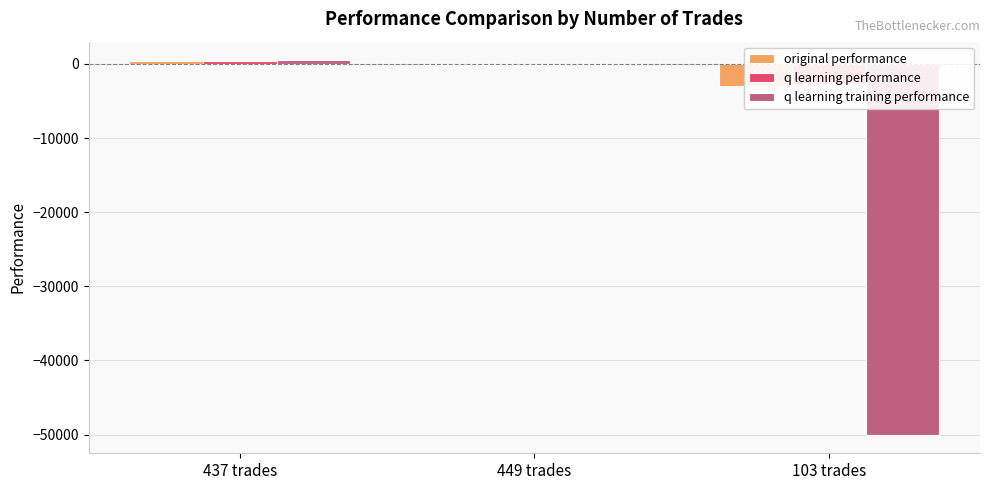

Which series changed the most between 437 trades and 449 trades?

q learning performance